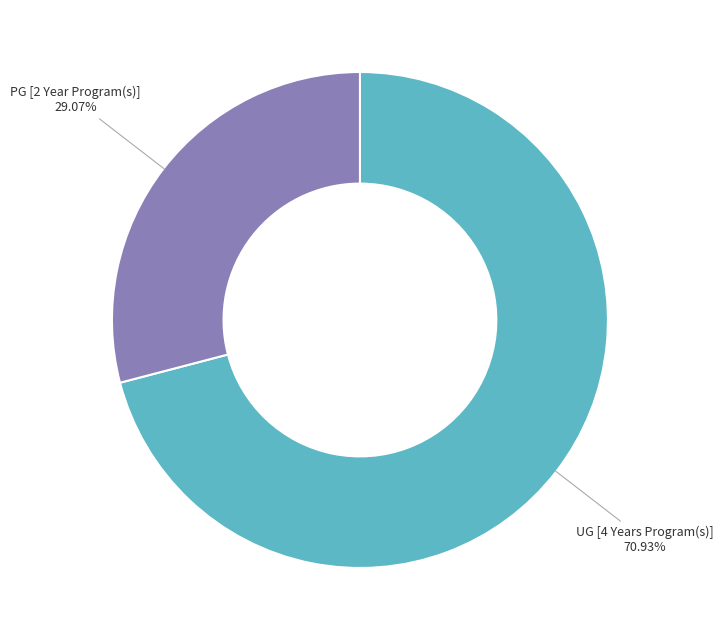

What is the total percentage of PG [2 Year Program(s)] and UG [4 Years Program(s)]?

100.0%